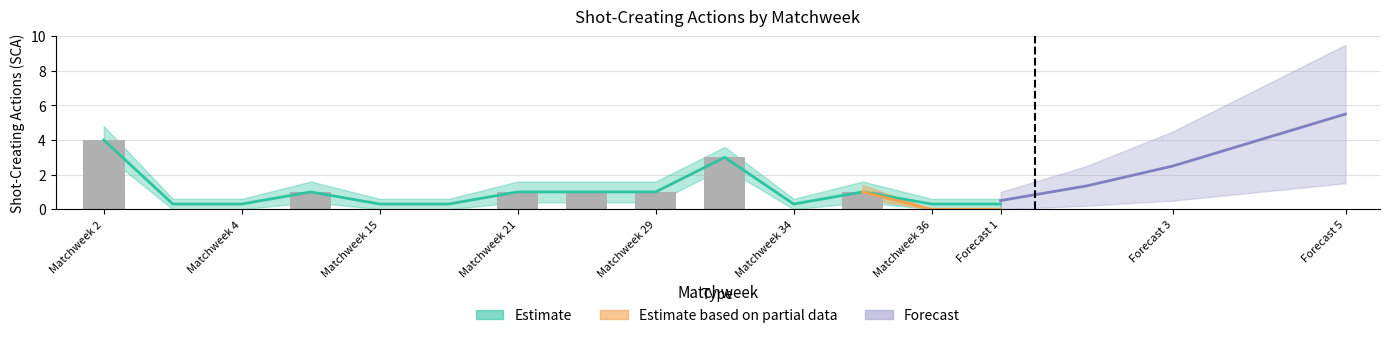

True or false: PassLive has a value of 2 at Matchweek 31.

False